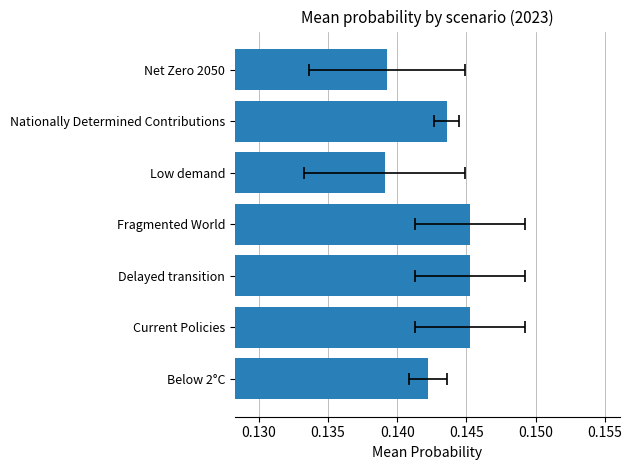

The chart shows a value of 0.1 at Fragmented World. True or false?

False